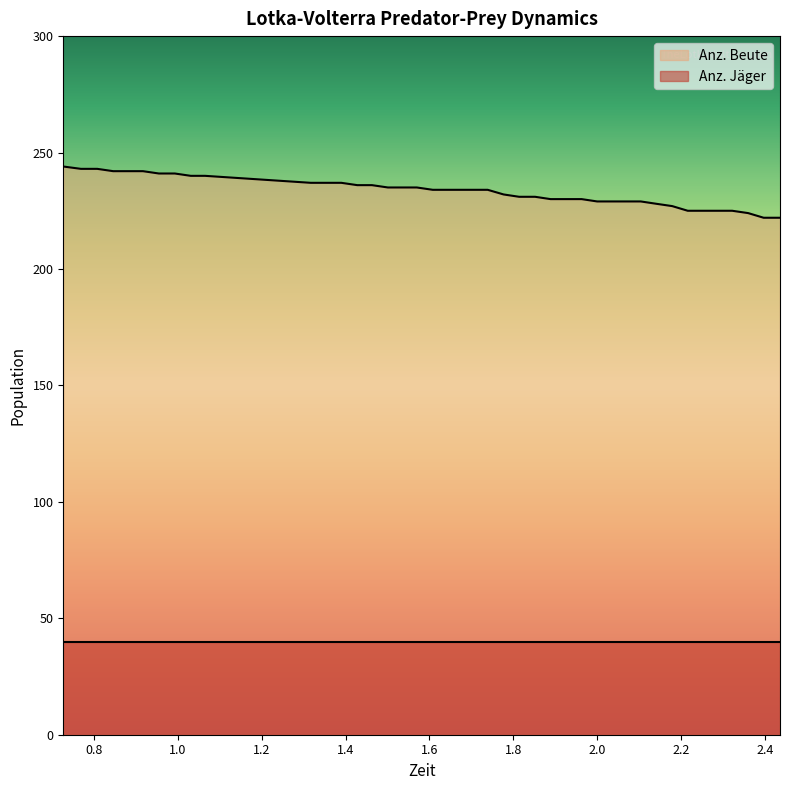

What is the difference between the maximum and minimum values?

22